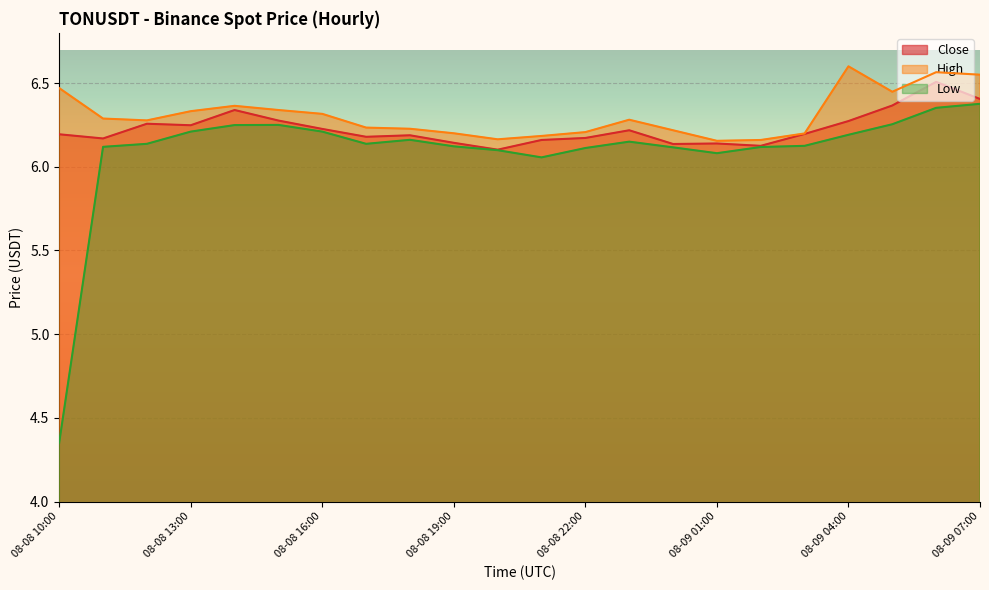

What is the label of the 3rd point from the right?

08-09 05:00